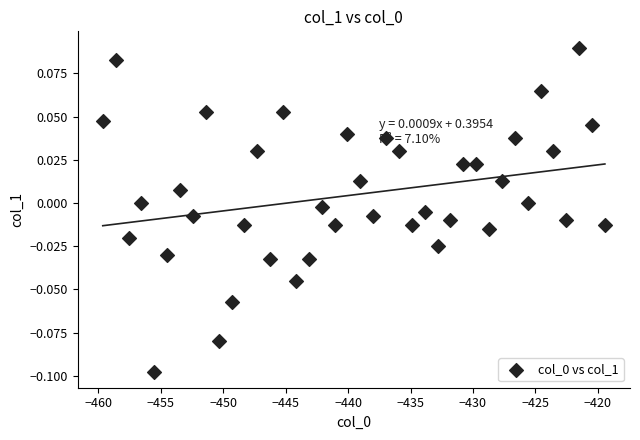

What is the range of X values (max minus min)?

40.2